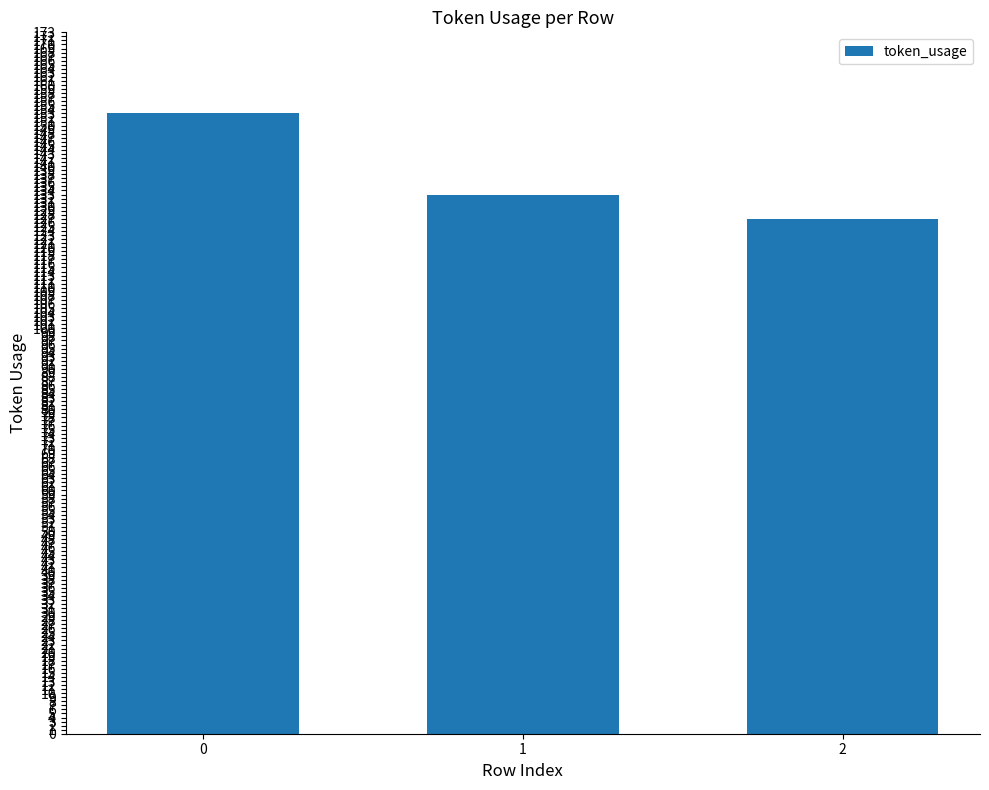

What is the change in value from 0 to 2?

-26